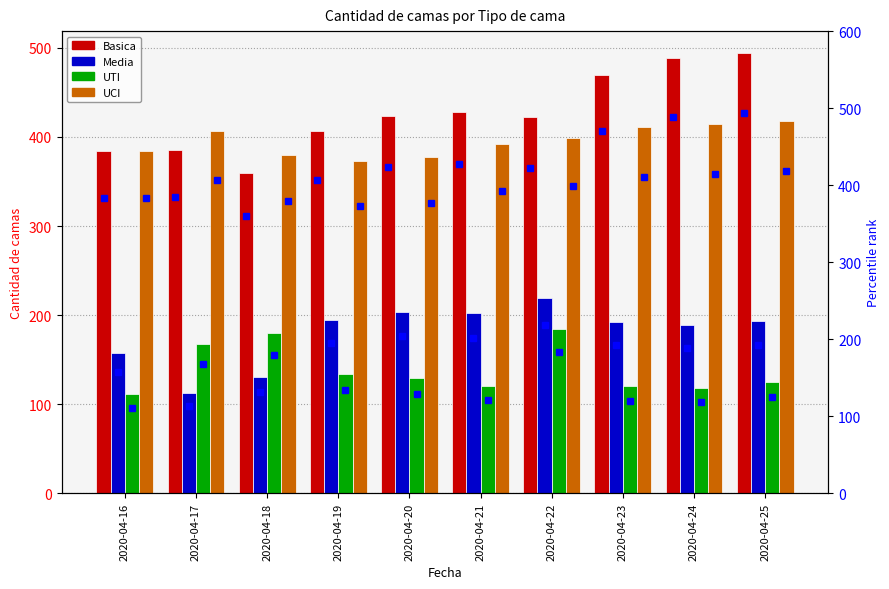

What is the sum of the UCI values at 2020-04-20 and 2020-04-19?

750